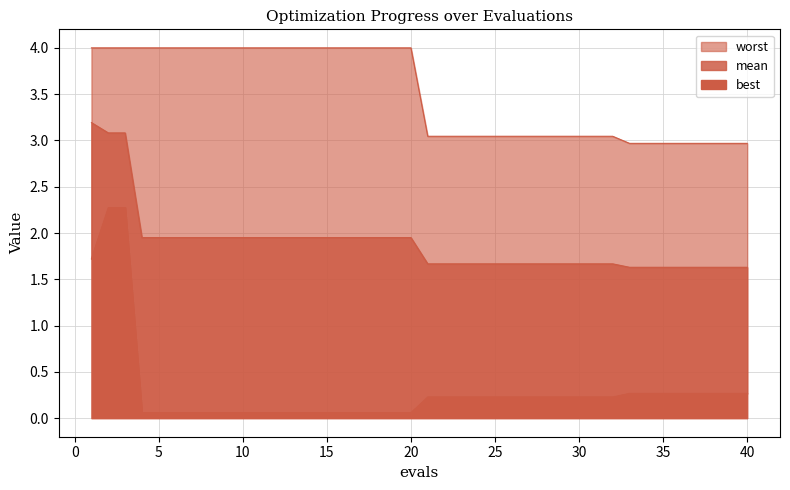

True or false: mean and worst cross at least once.

False